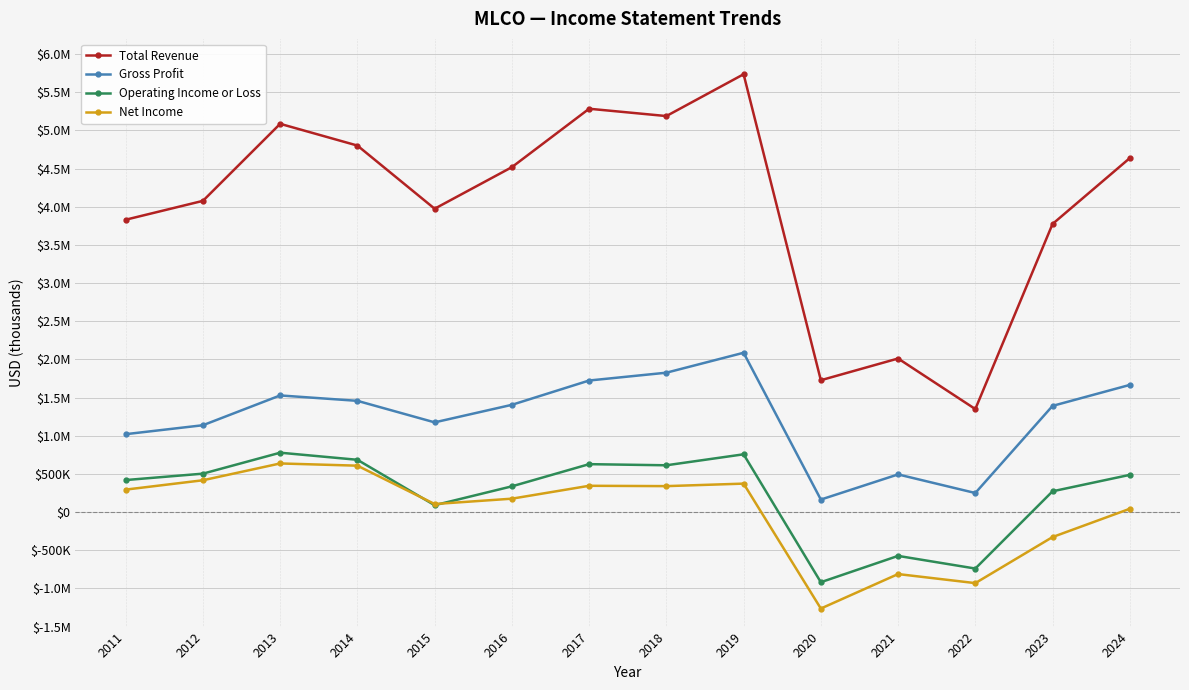

At which category is the sum across all series the highest?

2019